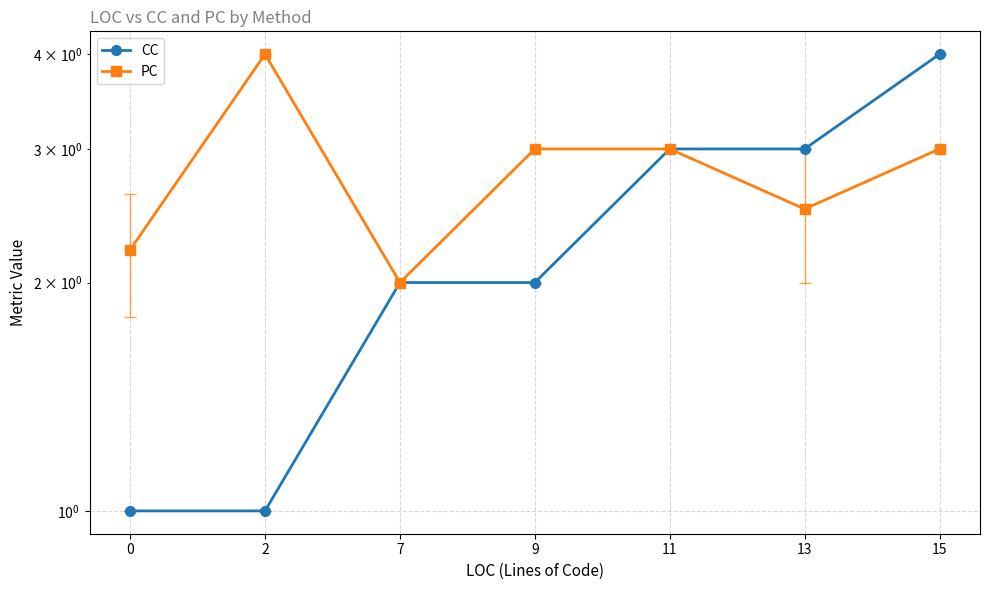

What is the difference between the PC values at 13 and 2?

1.5